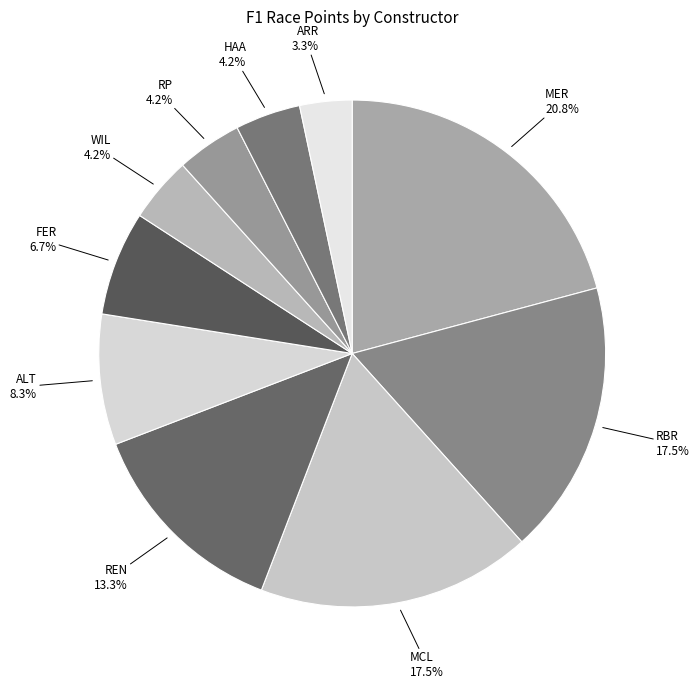

What percentage is NOT represented by MCL?

82.5%